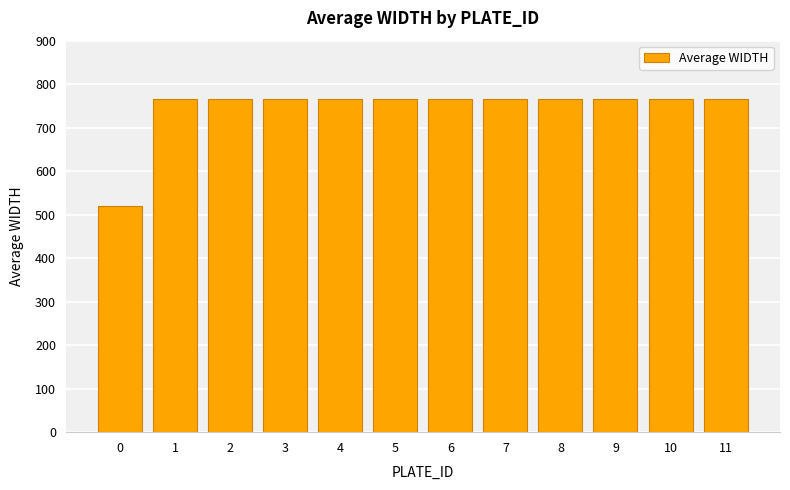

What is the difference between the maximum and minimum values?

247